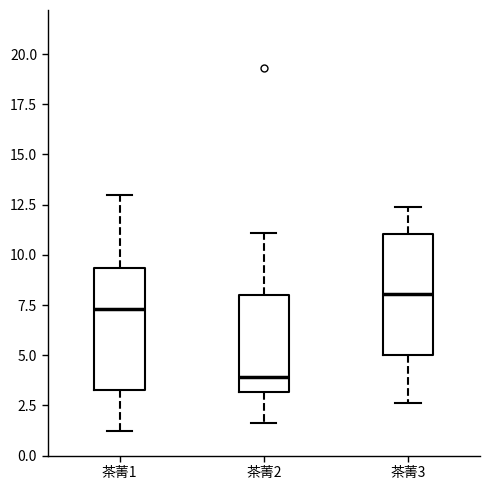

Where does the median line of the box for 茶菁1 sit on the y-axis? The values are not printed on the chart, so give them approximately, as read against the axis.

7.5